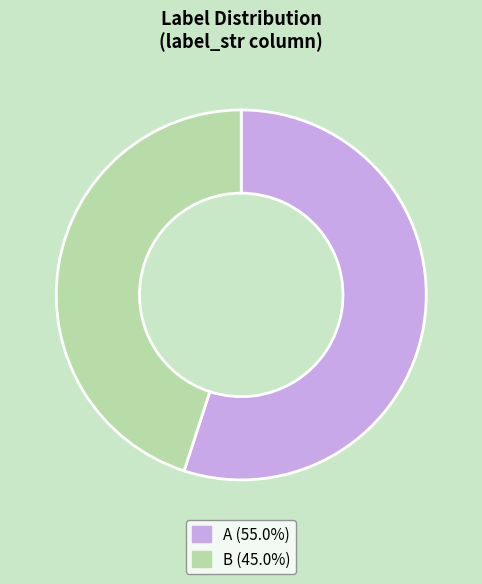

Which slice is the largest?

A